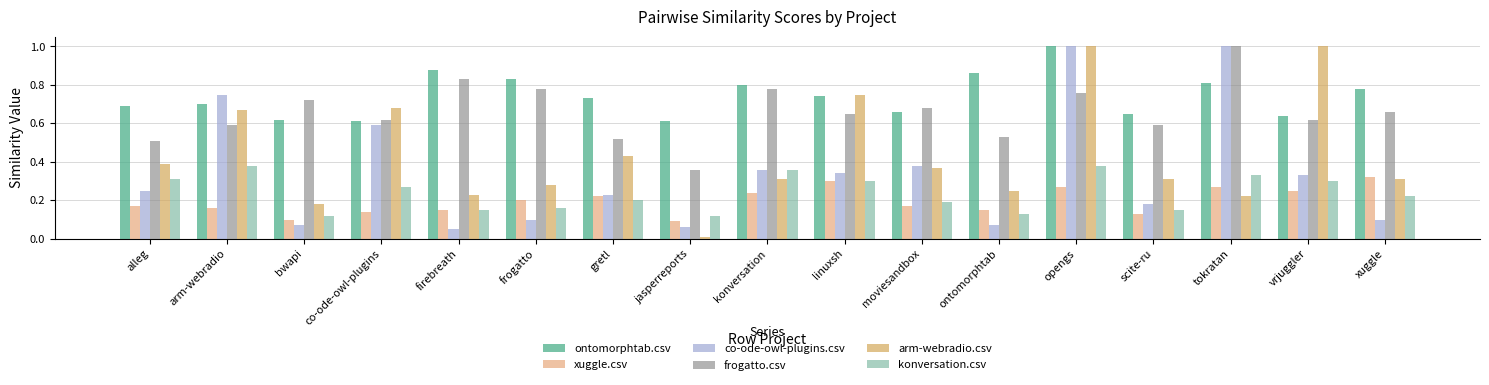

What is the greatest value displayed?

1.0